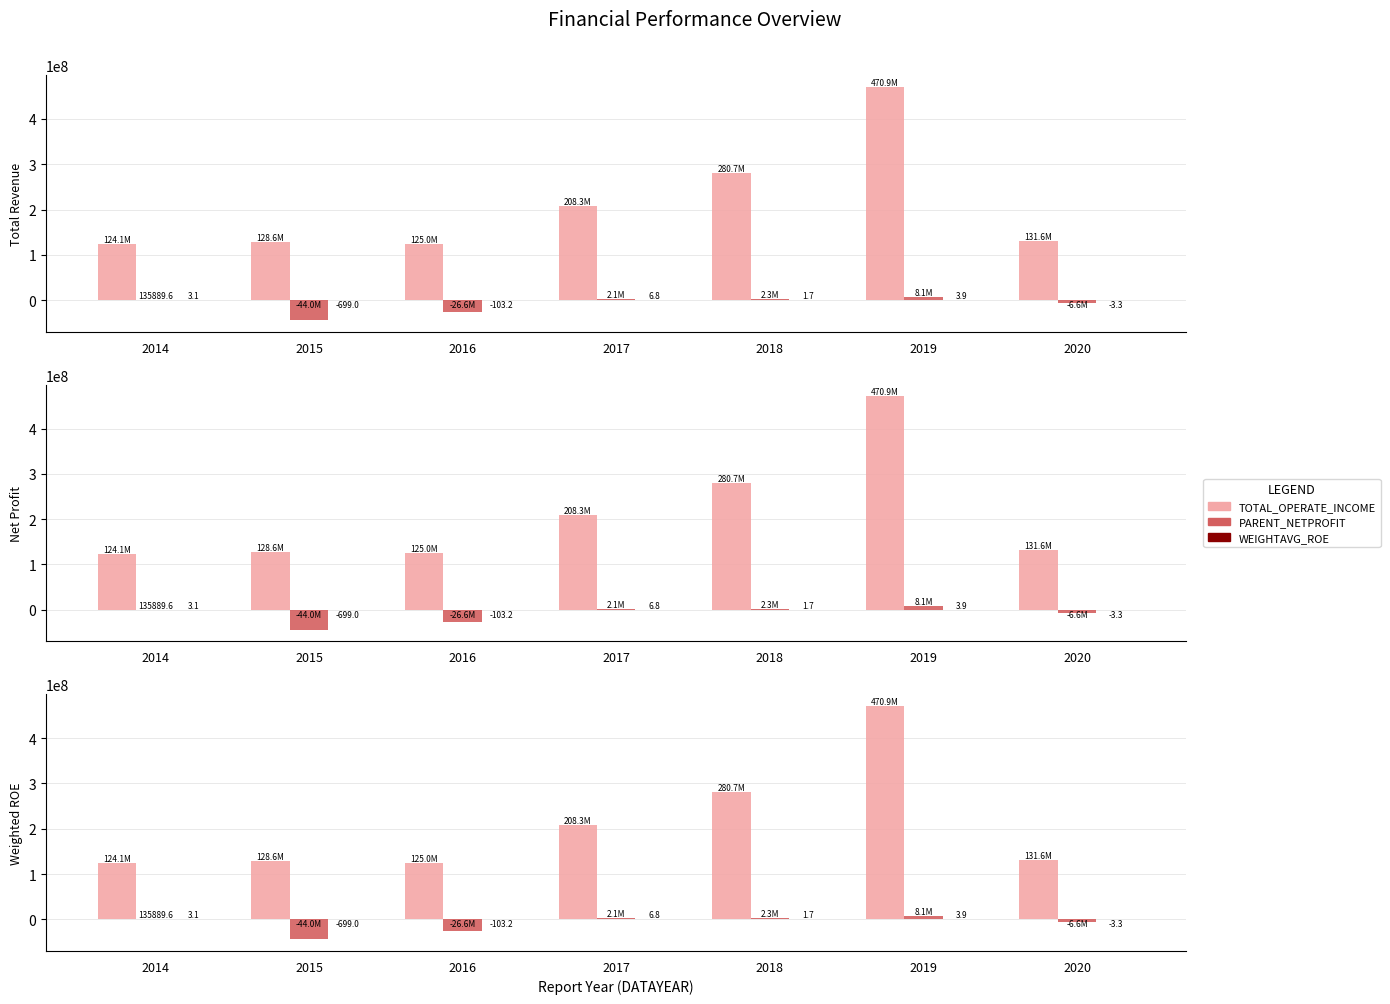

True or false: WEIGHTAVG_ROE has a value of -103.2 at 2016.

True